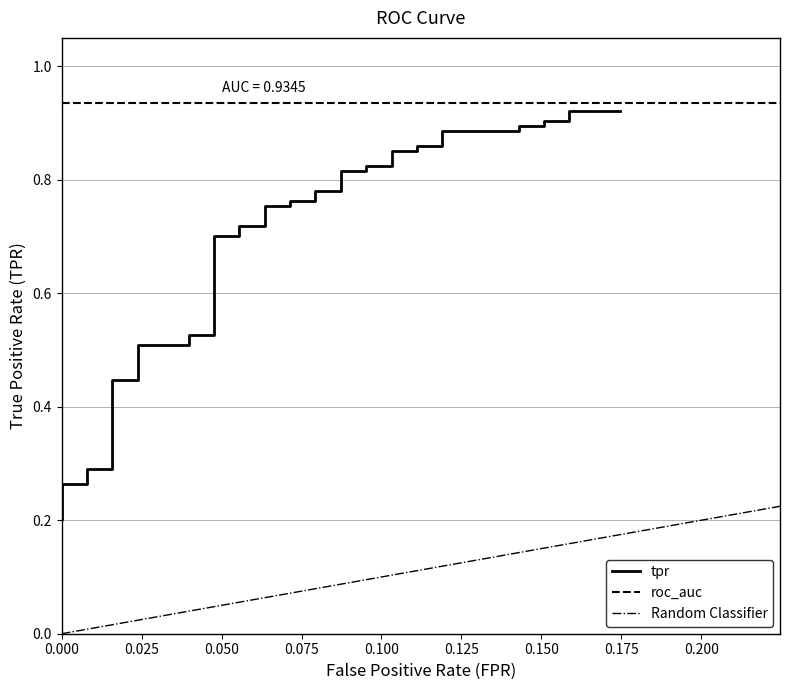

What is the greatest value displayed?

0.9